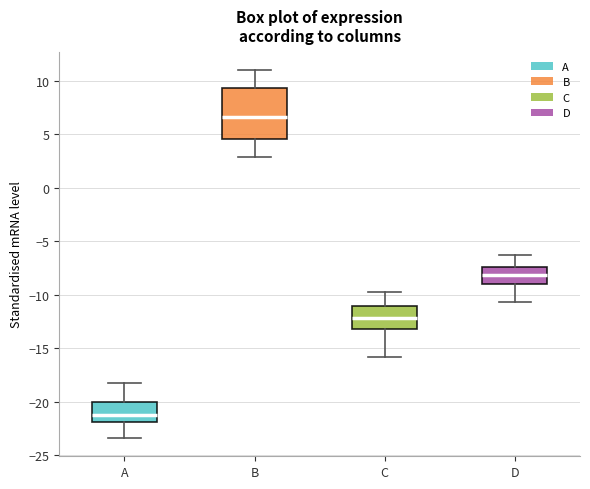

Reading left to right, read every box against the y-axis: the position of its median line, the range the box covers, and the ends of its whiskers. The values are not printed on the chart, so give them approximately, as read against the axis.

A: median -21.0, box -22.0 to -20.0, whiskers -23.5 to -18.0
B: median 6.5, box 4.5 to 9.5, whiskers 3.0 to 11.0
C: median -12.0, box -13.0 to -11.0, whiskers -16.0 to -10.0
D: median -8.0, box -9.0 to -7.5, whiskers -10.5 to -6.5